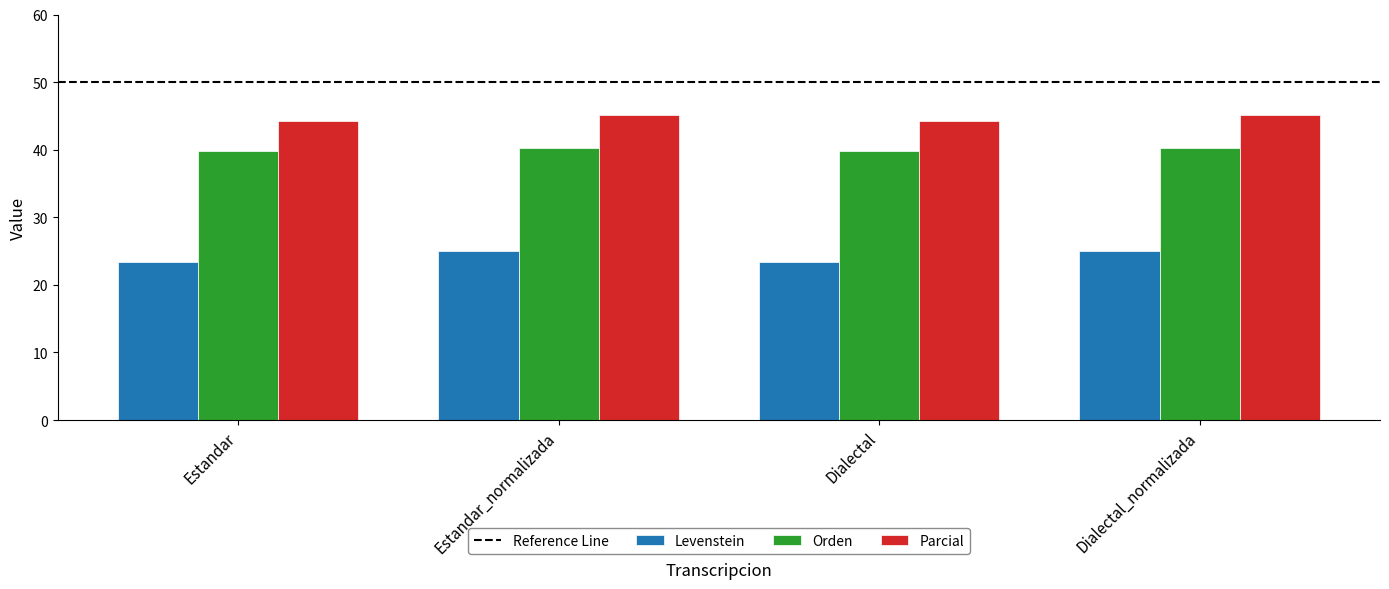

Is it true that Orden equals 9.9 at Estandar?

False